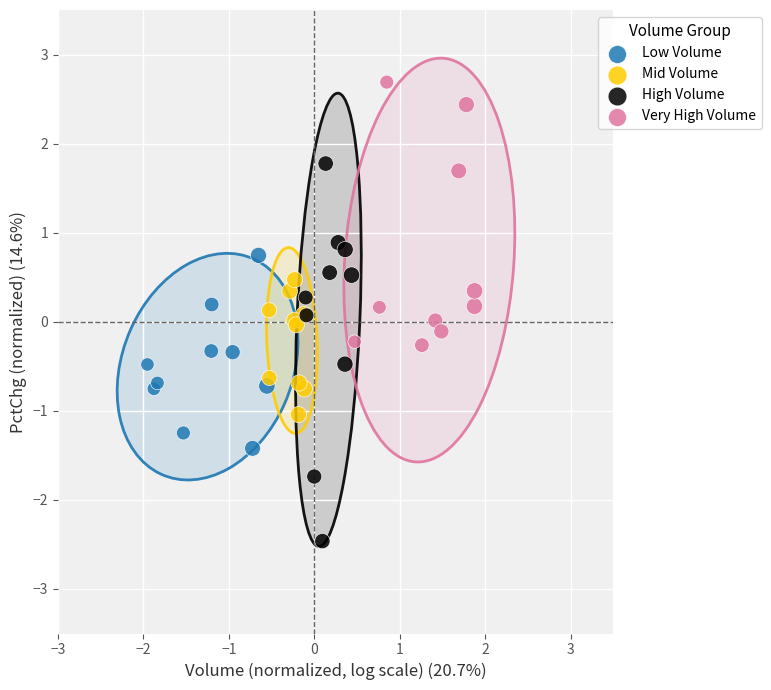

Which series contains the highest Y value?

Very High Volume